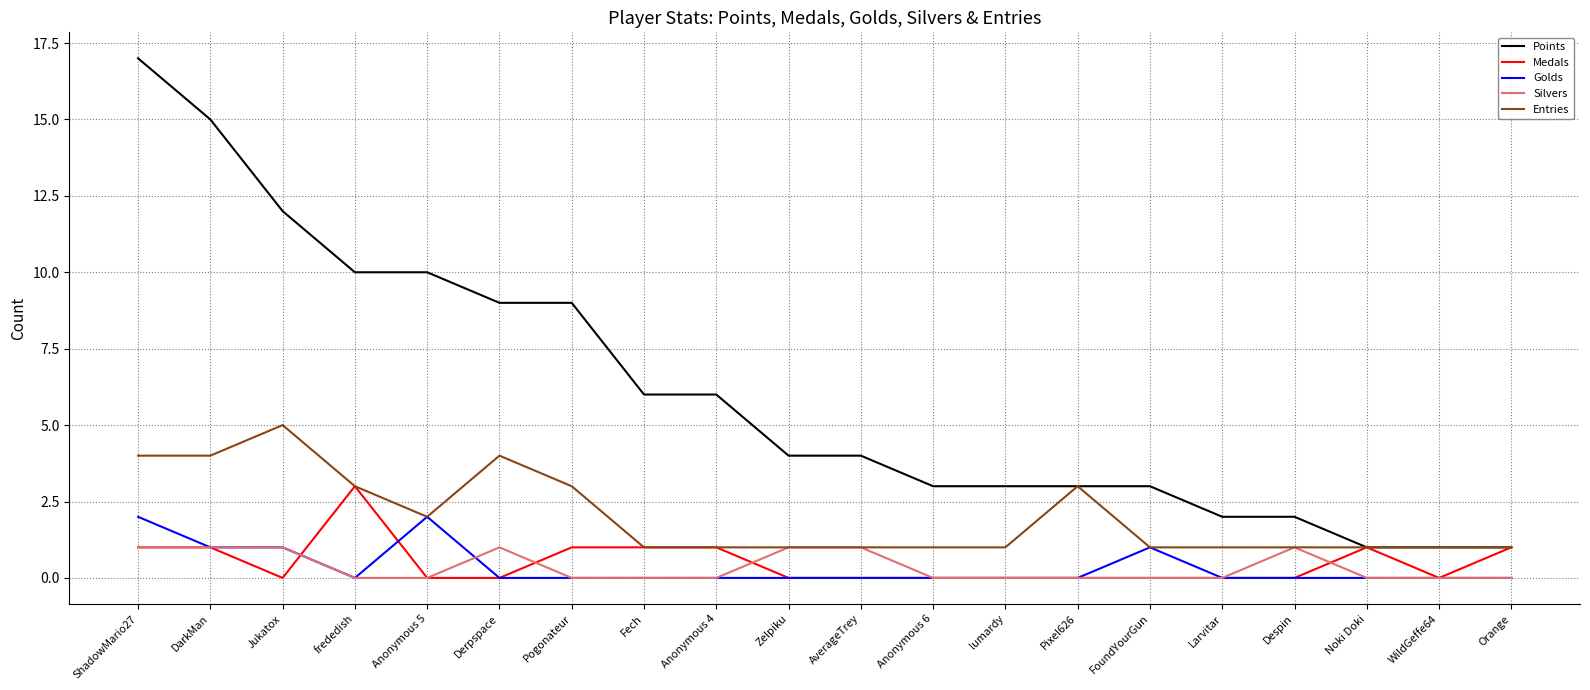

At which category does Entries reach its first local peak?

Jukatox